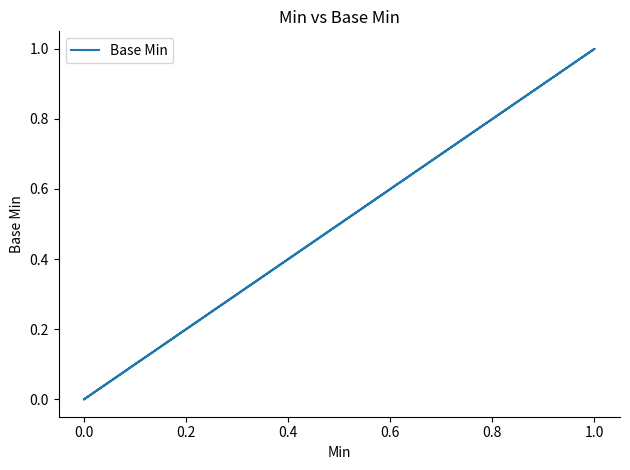

How many series are shown in this chart?

1